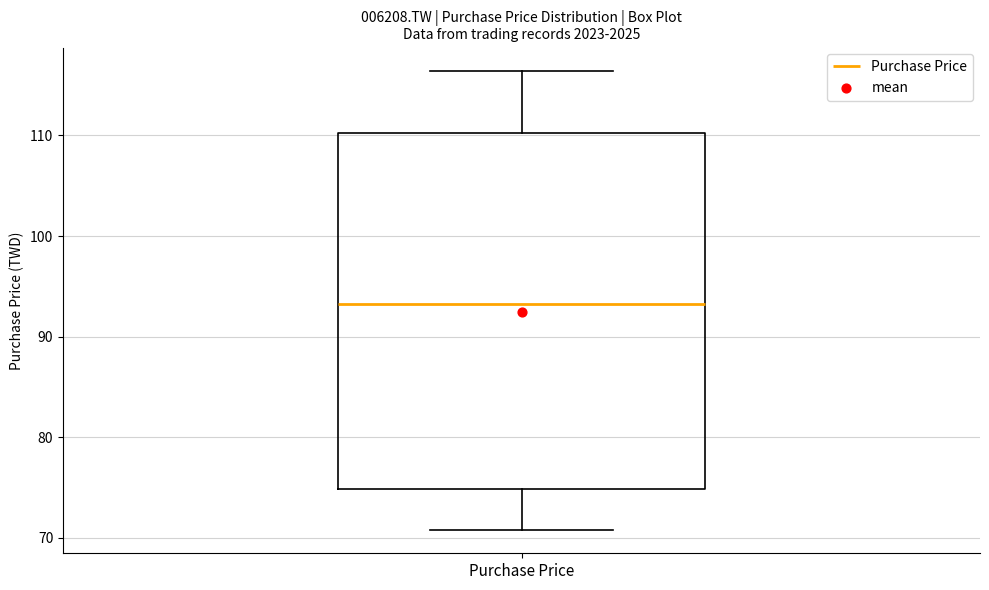

Read this box plot against the y-axis: the position of the median line, the range covered by the box, and the ends of both whiskers. The values are not printed on the chart, so give them approximately, as read against the axis.

median 93, box 75 to 110, whiskers 71 to 116